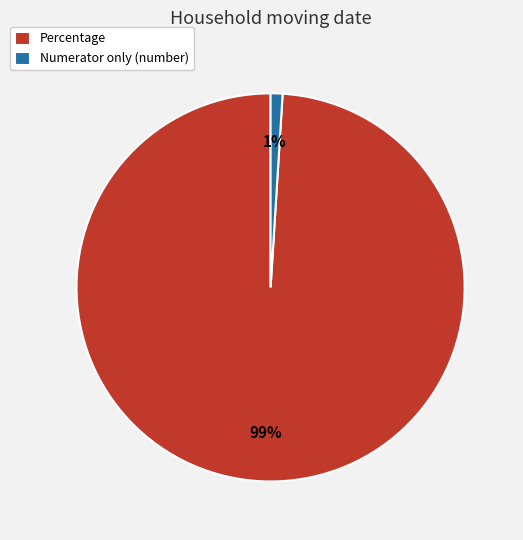

Which slice is the largest?

Percentage